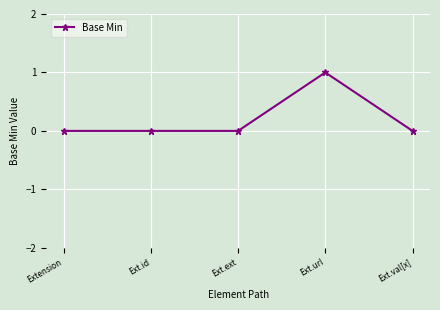

What is the label of the 4th point from the left?

Ext.url